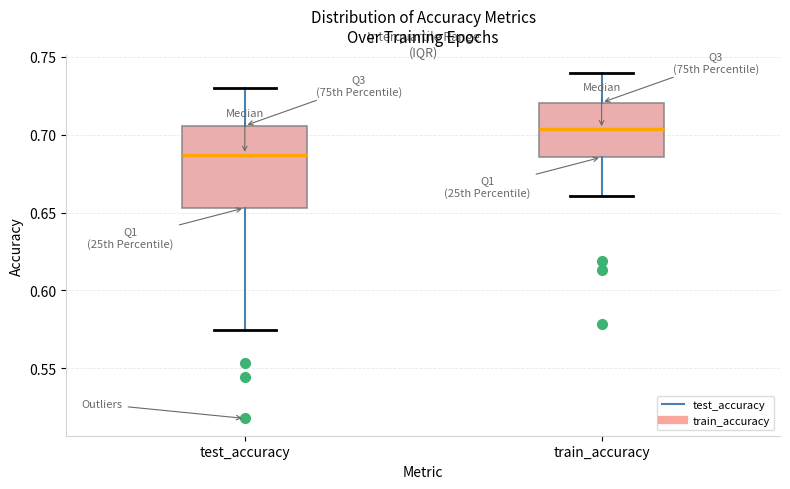

Which box has the lowest median line?

test_accuracy